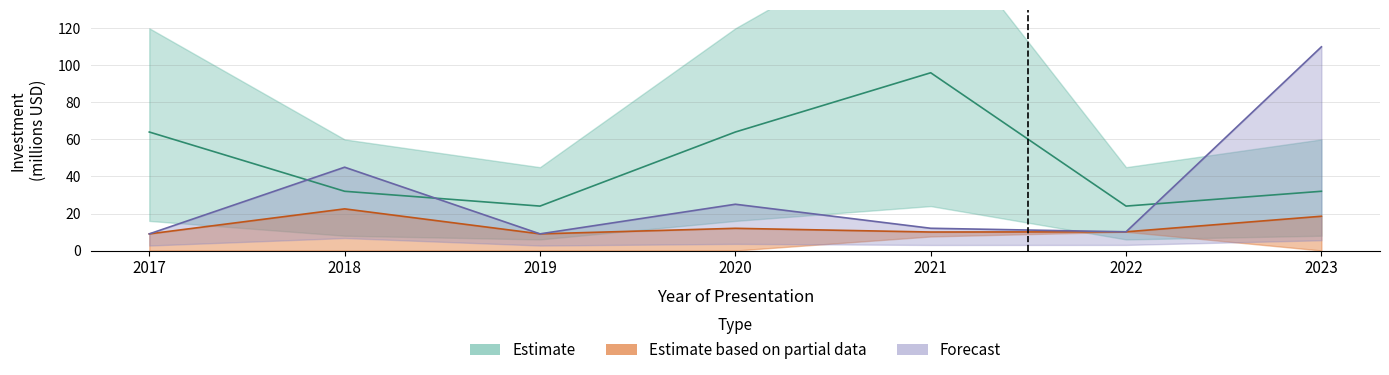

What is the total value across all series at 2023?

160.5